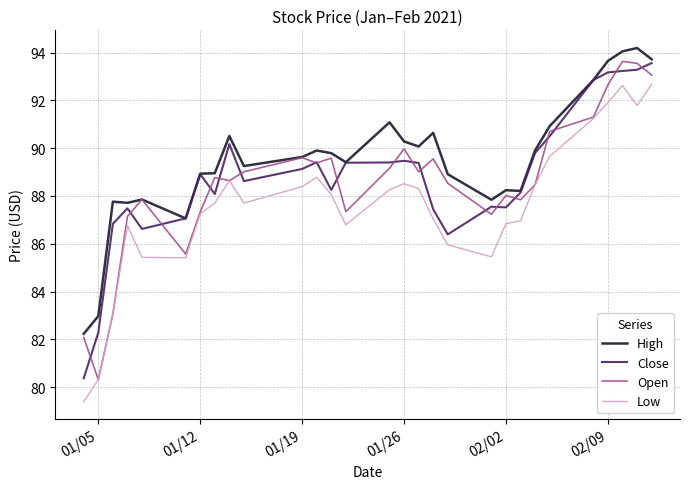

What is the lowest value of the Low series?

79.4